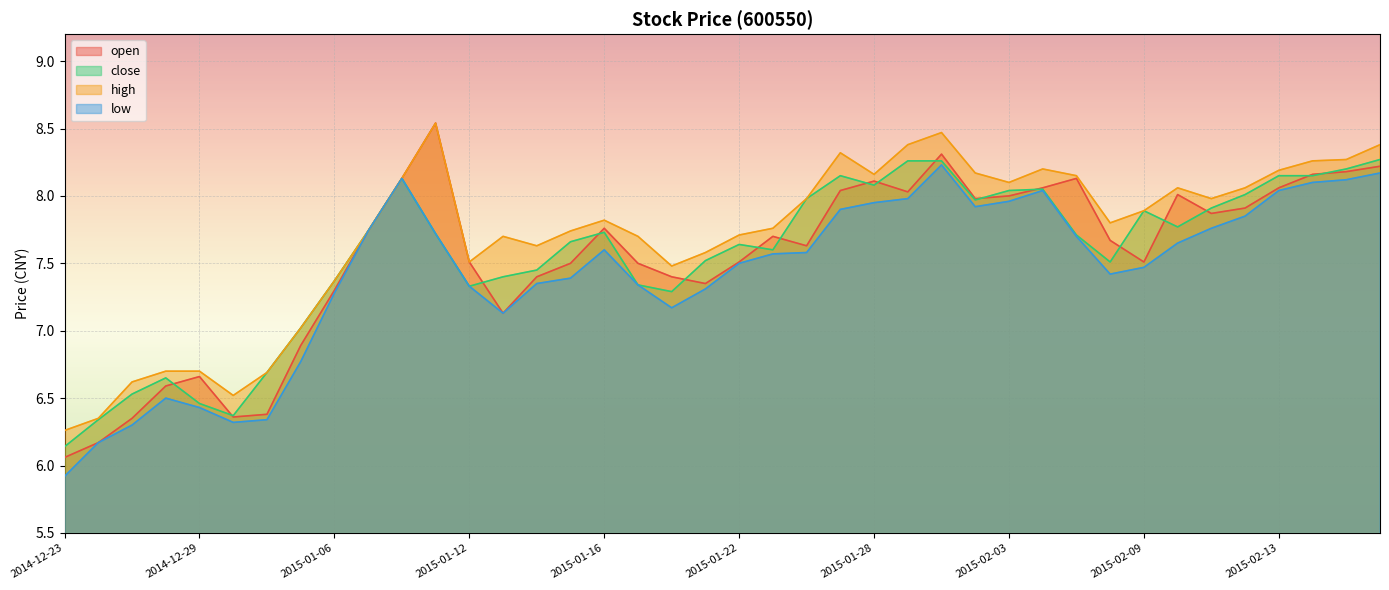

Reading left to right, list all the values displayed in this chart.

open: 2014-12-23=6.1	2014-12-24=6.2	2014-12-25=6.3	2014-12-26=6.6	2014-12-29=6.7	2014-12-30=6.4	2014-12-31=6.4	2015-01-05=6.9	2015-01-06=7.3	2015-01-07=7.7	2015-01-08=8.1	2015-01-09=8.5	2015-01-12=7.5	2015-01-13=7.1	2015-01-14=7.4	2015-01-15=7.5	2015-01-16=7.8	2015-01-19=7.5	2015-01-20=7.4	2015-01-21=7.3	2015-01-22=7.5	2015-01-23=7.7	2015-01-26=7.6	2015-01-27=8.0	2015-01-28=8.1	2015-01-29=8.0	2015-01-30=8.3	2015-02-02=8.0	2015-02-03=8.0	2015-02-04=8.1	2015-02-05=8.1	2015-02-06=7.7	2015-02-09=7.5	2015-02-10=8.0	2015-02-11=7.9	2015-02-12=7.9	2015-02-13=8.1	2015-02-16=8.2	2015-02-17=8.2	2015-02-25=8.2
close: 2014-12-23=6.1	2014-12-24=6.3	2014-12-25=6.5	2014-12-26=6.7	2014-12-29=6.5	2014-12-30=6.4	2014-12-31=6.7	2015-01-05=7.0	2015-01-06=7.4	2015-01-07=7.7	2015-01-08=8.1	2015-01-09=7.7	2015-01-12=7.3	2015-01-13=7.4	2015-01-14=7.5	2015-01-15=7.7	2015-01-16=7.7	2015-01-19=7.3	2015-01-20=7.3	2015-01-21=7.5	2015-01-22=7.6	2015-01-23=7.6	2015-01-26=8.0	2015-01-27=8.2	2015-01-28=8.1	2015-01-29=8.3	2015-01-30=8.3	2015-02-02=8.0	2015-02-03=8.0	2015-02-04=8.1	2015-02-05=7.7	2015-02-06=7.5	2015-02-09=7.9	2015-02-10=7.8	2015-02-11=7.9	2015-02-12=8.0	2015-02-13=8.2	2015-02-16=8.2	2015-02-17=8.2	2015-02-25=8.3
high: 2014-12-23=6.3	2014-12-24=6.3	2014-12-25=6.6	2014-12-26=6.7	2014-12-29=6.7	2014-12-30=6.5	2014-12-31=6.7	2015-01-05=7.0	2015-01-06=7.4	2015-01-07=7.7	2015-01-08=8.1	2015-01-09=8.5	2015-01-12=7.5	2015-01-13=7.7	2015-01-14=7.6	2015-01-15=7.7	2015-01-16=7.8	2015-01-19=7.7	2015-01-20=7.5	2015-01-21=7.6	2015-01-22=7.7	2015-01-23=7.8	2015-01-26=8.0	2015-01-27=8.3	2015-01-28=8.2	2015-01-29=8.4	2015-01-30=8.5	2015-02-02=8.2	2015-02-03=8.1	2015-02-04=8.2	2015-02-05=8.2	2015-02-06=7.8	2015-02-09=7.9	2015-02-10=8.1	2015-02-11=8.0	2015-02-12=8.1	2015-02-13=8.2	2015-02-16=8.3	2015-02-17=8.3	2015-02-25=8.4
low: 2014-12-23=5.9	2014-12-24=6.2	2014-12-25=6.3	2014-12-26=6.5	2014-12-29=6.4	2014-12-30=6.3	2014-12-31=6.3	2015-01-05=6.8	2015-01-06=7.3	2015-01-07=7.7	2015-01-08=8.1	2015-01-09=7.7	2015-01-12=7.3	2015-01-13=7.1	2015-01-14=7.3	2015-01-15=7.4	2015-01-16=7.6	2015-01-19=7.3	2015-01-20=7.2	2015-01-21=7.3	2015-01-22=7.5	2015-01-23=7.6	2015-01-26=7.6	2015-01-27=7.9	2015-01-28=8.0	2015-01-29=8.0	2015-01-30=8.2	2015-02-02=7.9	2015-02-03=8.0	2015-02-04=8.0	2015-02-05=7.7	2015-02-06=7.4	2015-02-09=7.5	2015-02-10=7.7	2015-02-11=7.8	2015-02-12=7.8	2015-02-13=8.0	2015-02-16=8.1	2015-02-17=8.1	2015-02-25=8.2